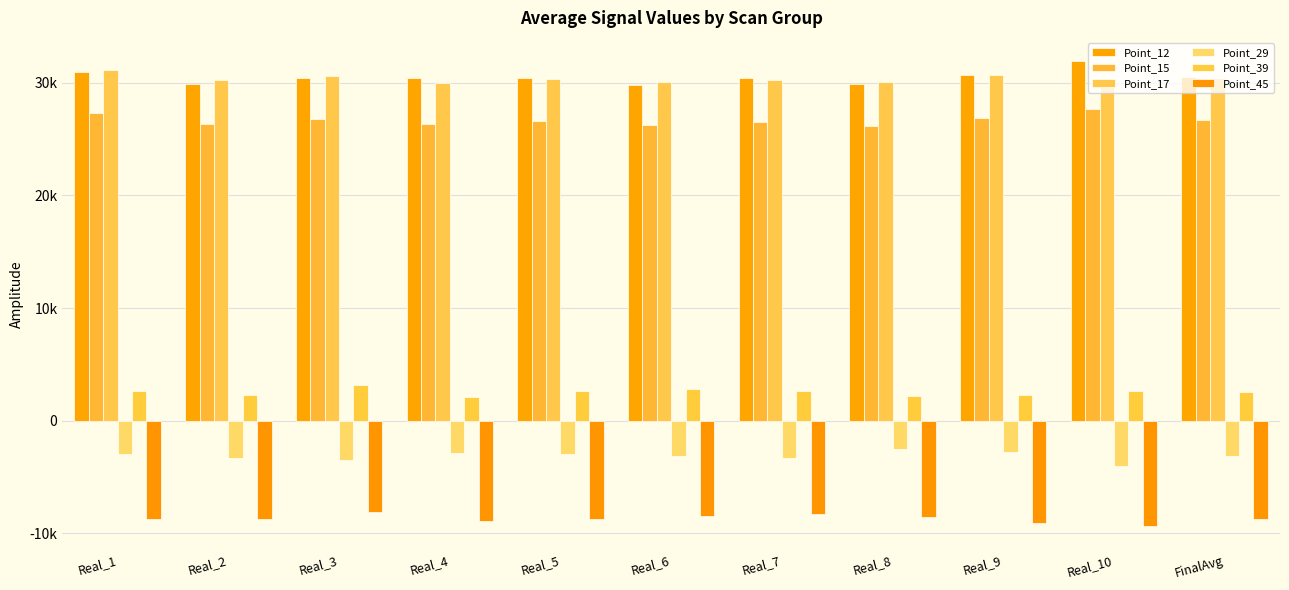

Are the bars horizontal?

No